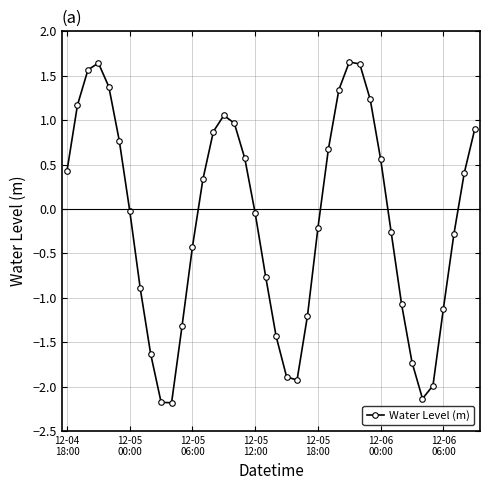

What is the minimum value shown in the chart?

-2.2